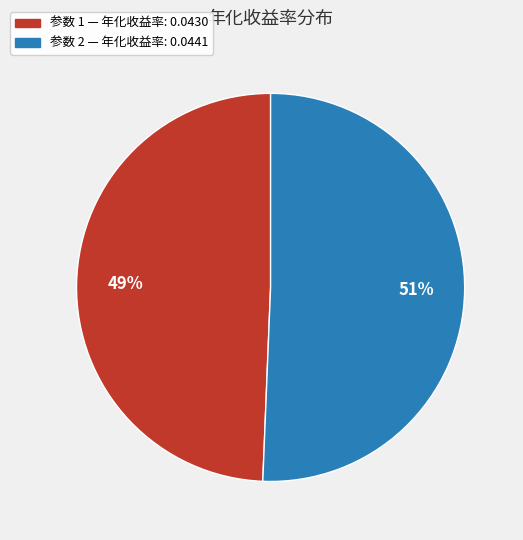

Is there any slice that represents more than half of the pie?

Yes